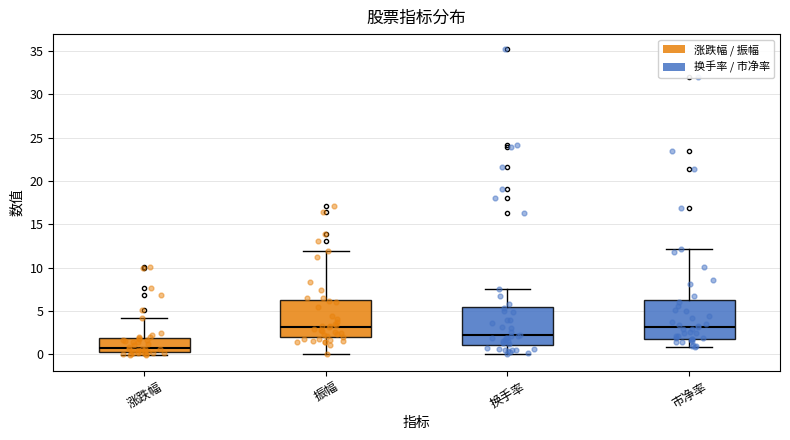

Where is the upper edge of the box for 振幅 on the y-axis? The values are not printed on the chart, so give them approximately, as read against the axis.

6.0